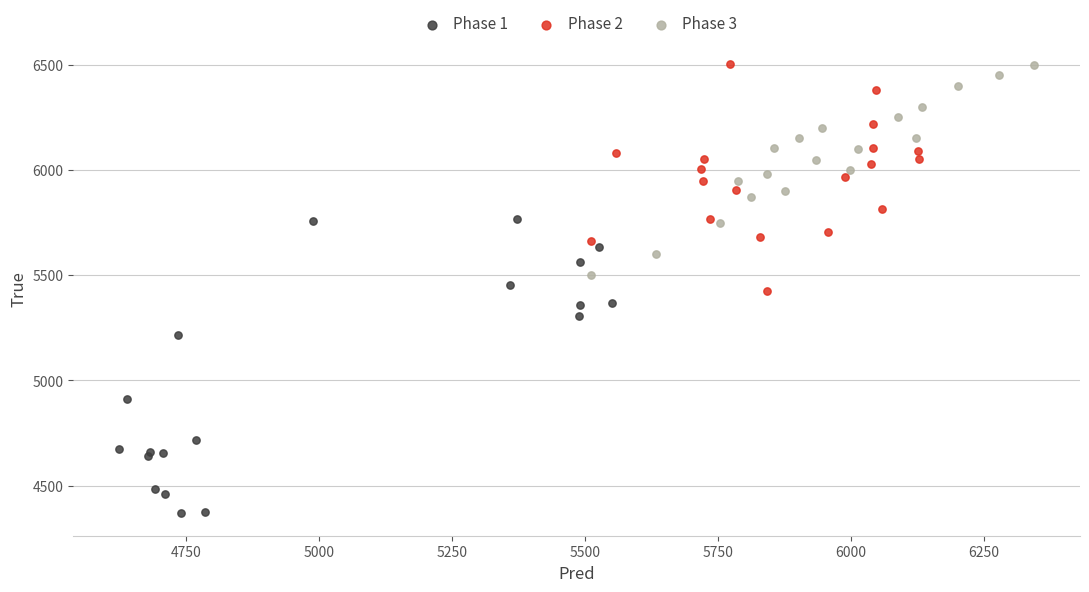

Which series contains the lowest Y value?

Phase 1